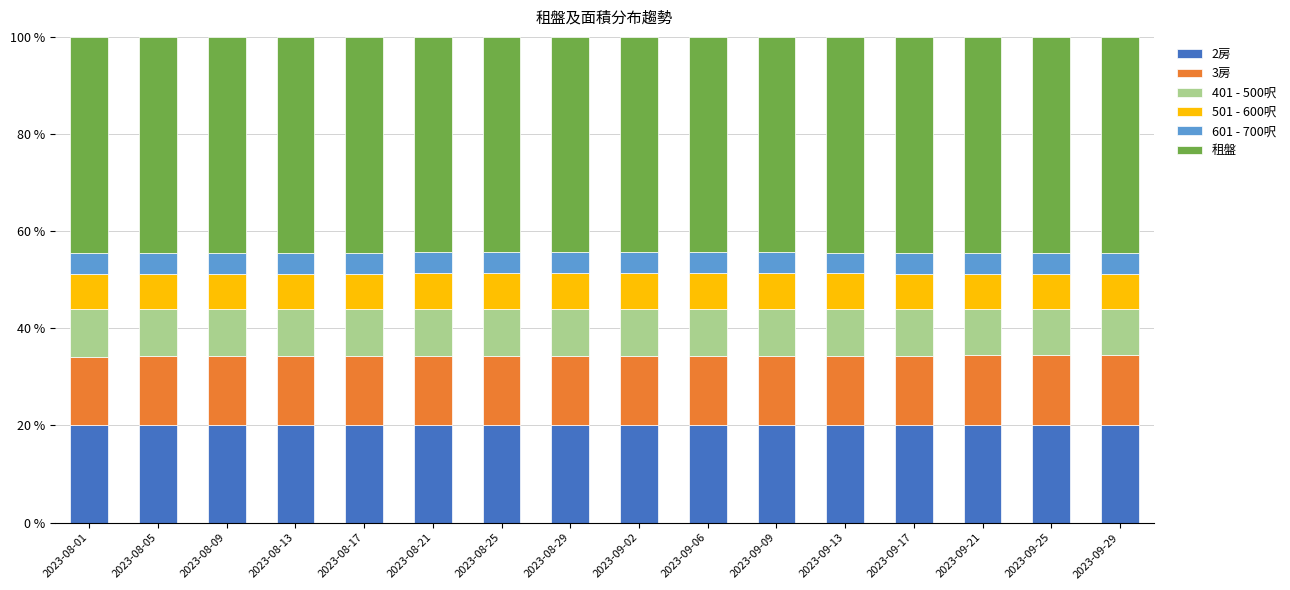

What is the minimum value for 2房?

20.1